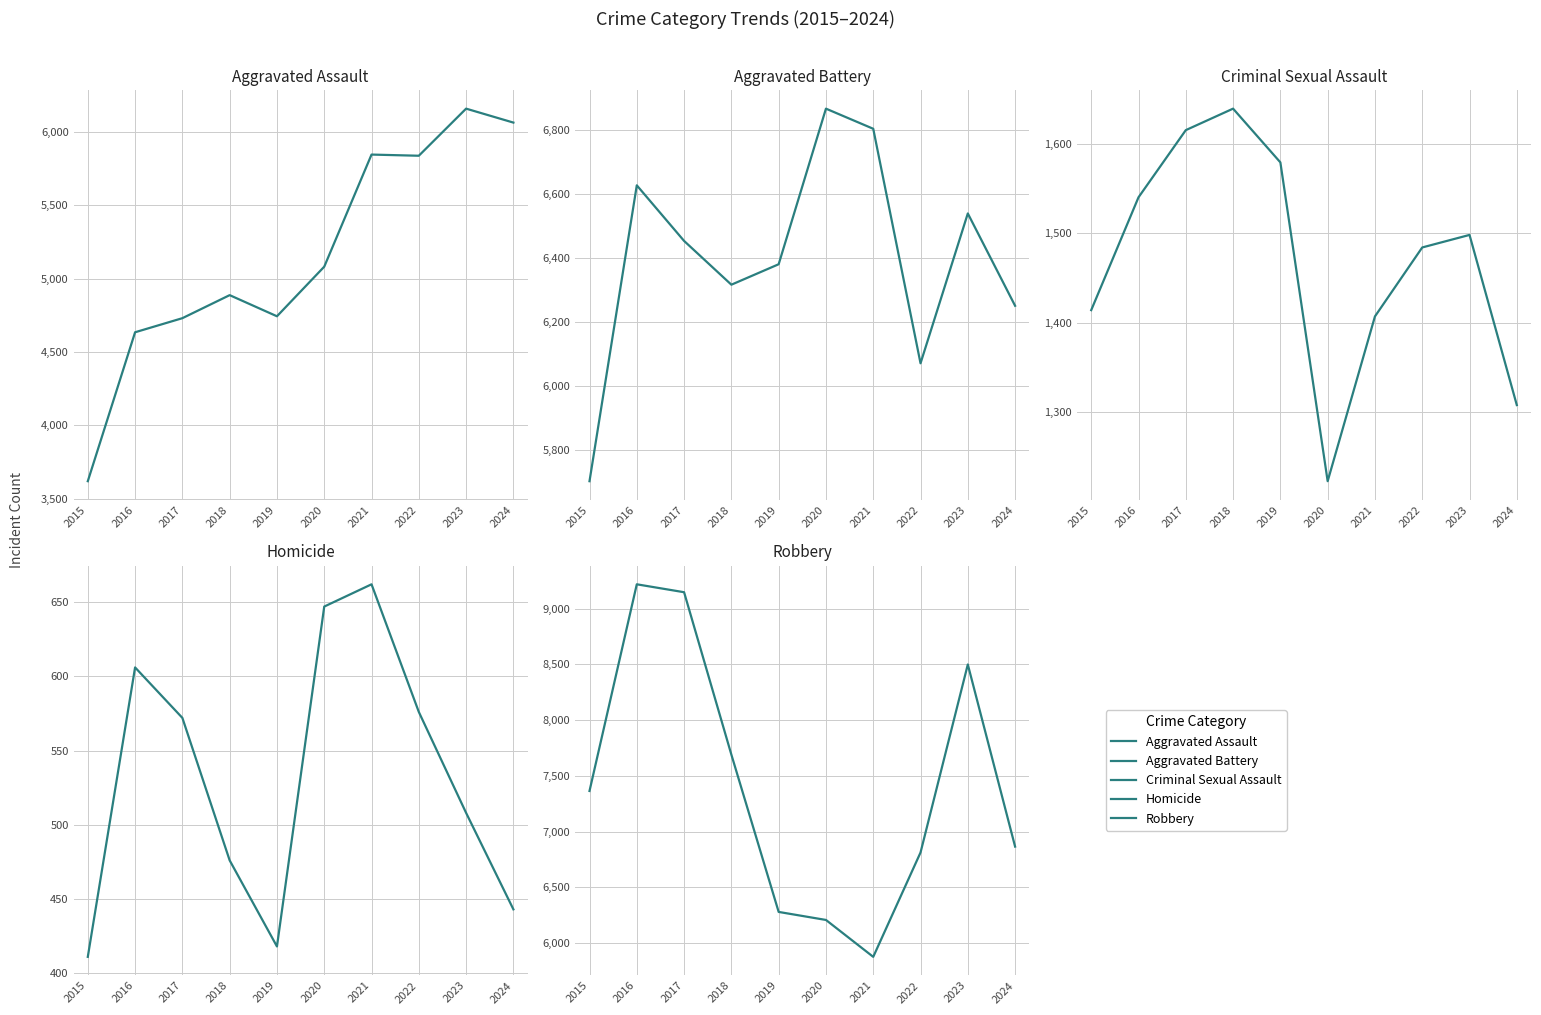

How many data points in Criminal Sexual Assault are above 1498?

4